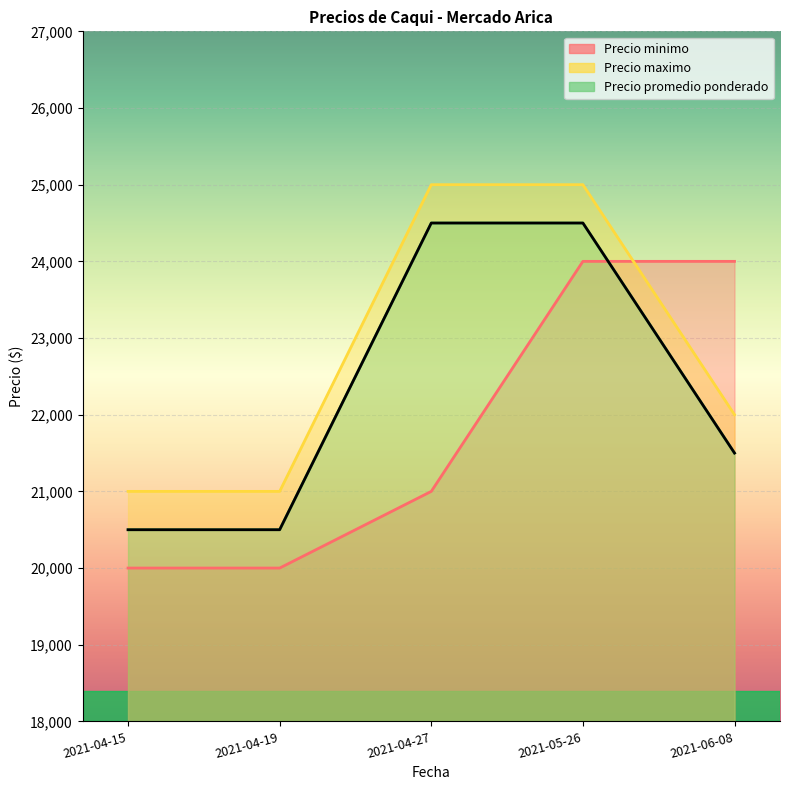

At which label does Precio minimo reach its minimum?

2021-04-15